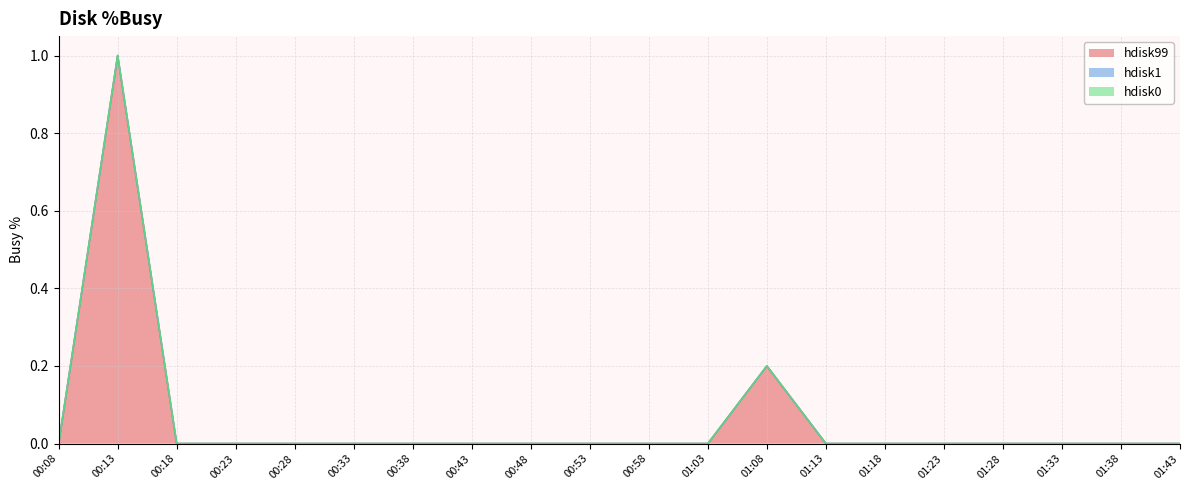

What is the label of the 4th point from the left?

00:23